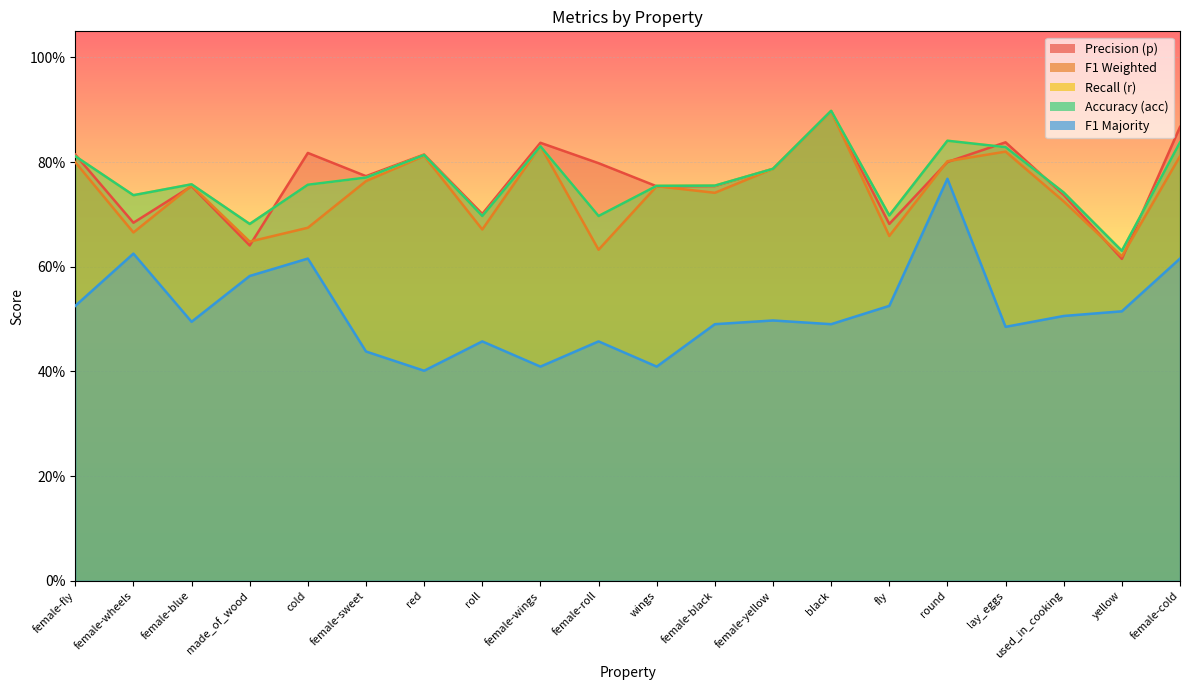

True or false: f1_majority and f1_weighted cross at least once.

False